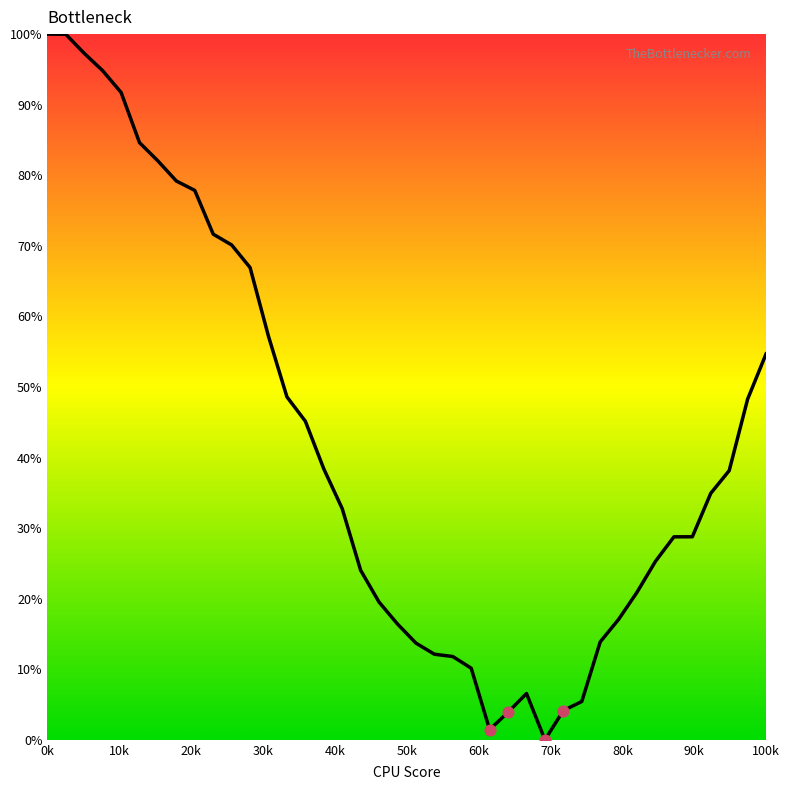

What is the greatest value displayed?

100.0